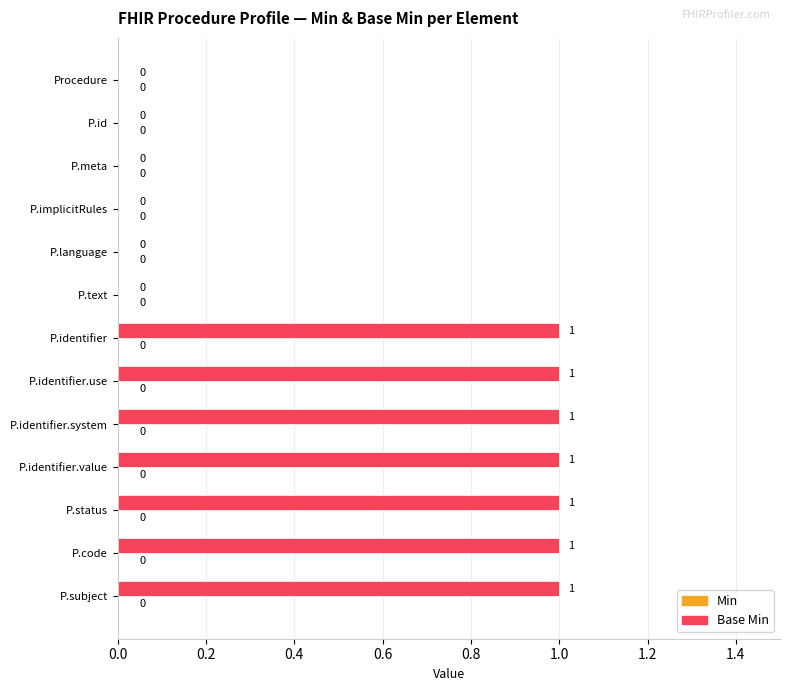

True or false: the data shows 0 at P.code.

False